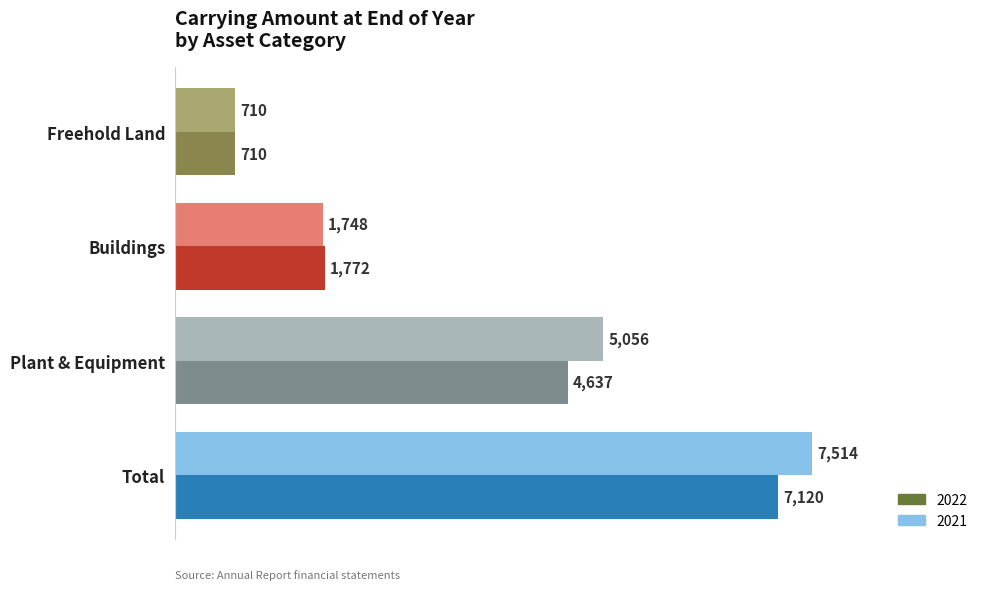

What is the average value of the 2022 series?

3560